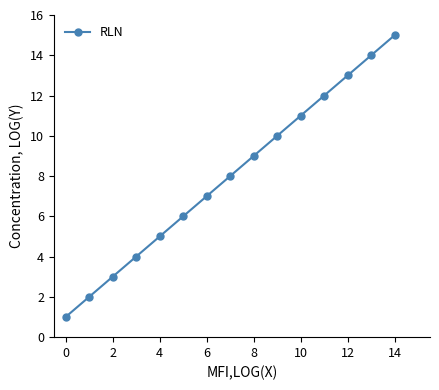

True or false: there are more than 0 points higher than both neighbors.

False